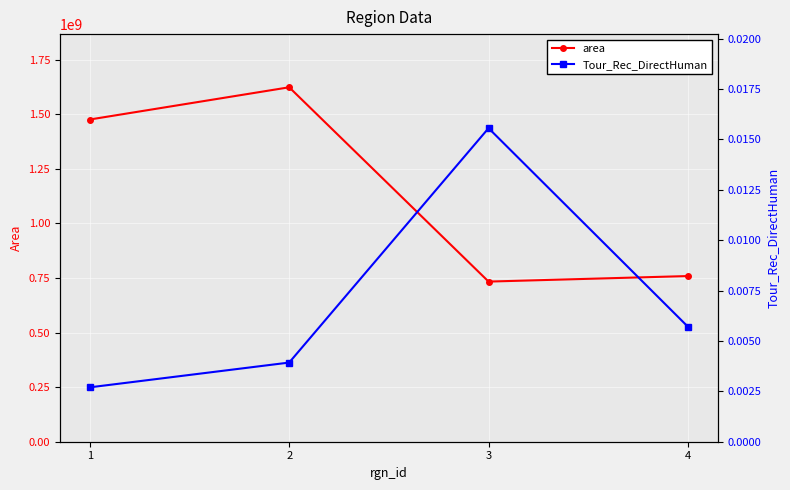

The value of area at 3 is 733630000. True or false?

True